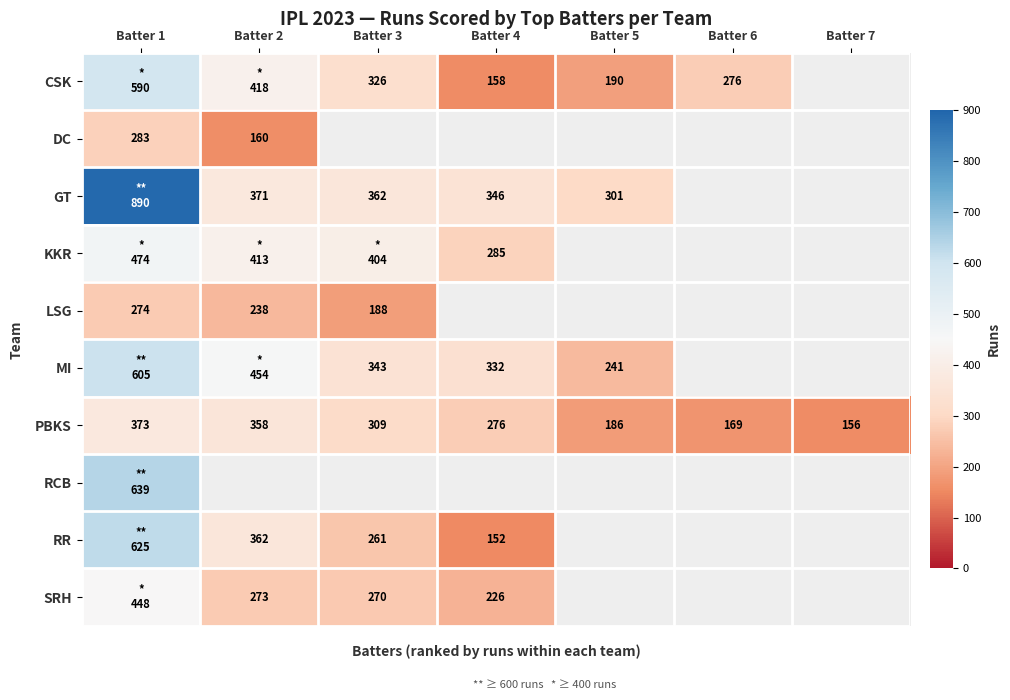

Rank the categories by PBKS value from highest to lowest.

Batter 1, Batter 2, Batter 3, Batter 4, Batter 5, Batter 6, Batter 7